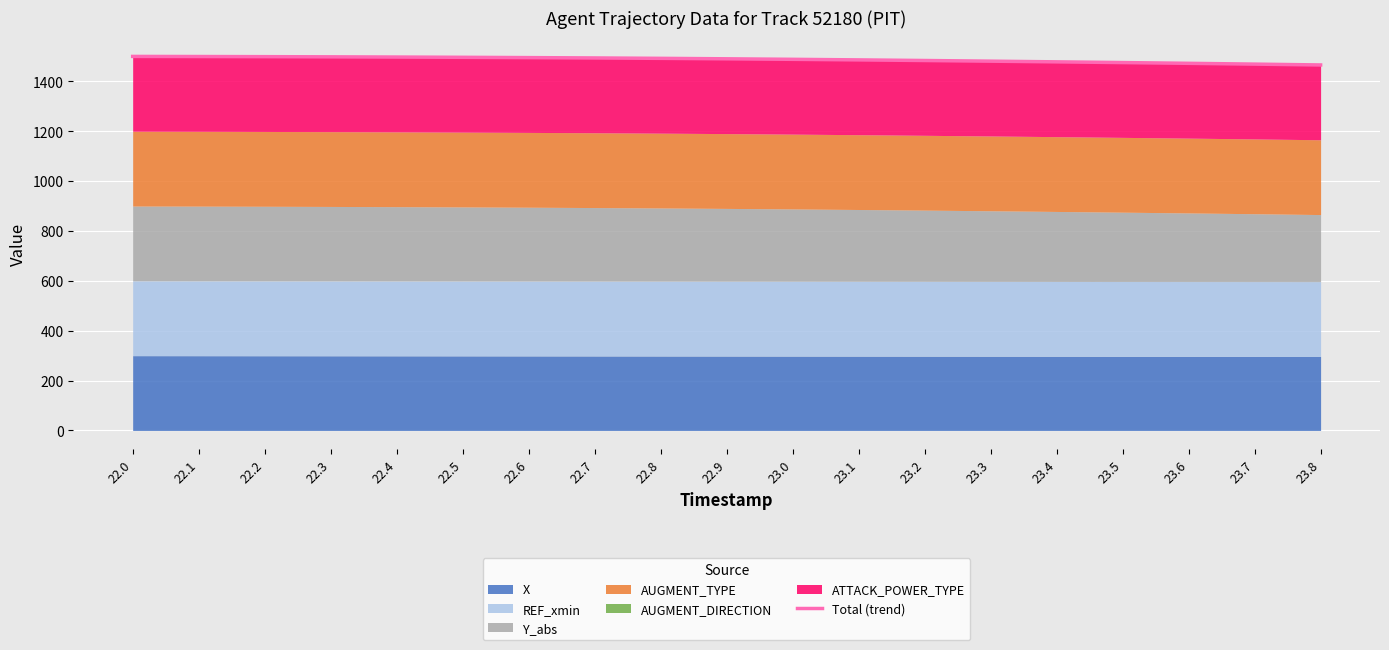

Where does the data first go above 1490?

22.0